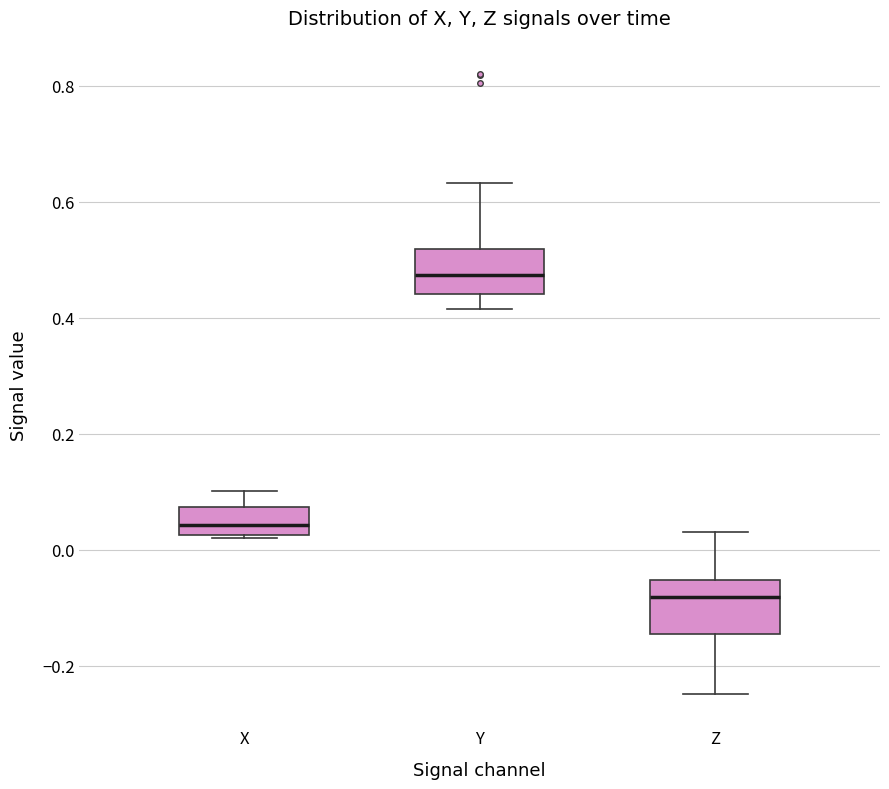

Where does the median line of the box for Z sit on the y-axis? The values are not printed on the chart, so give them approximately, as read against the axis.

-0.08